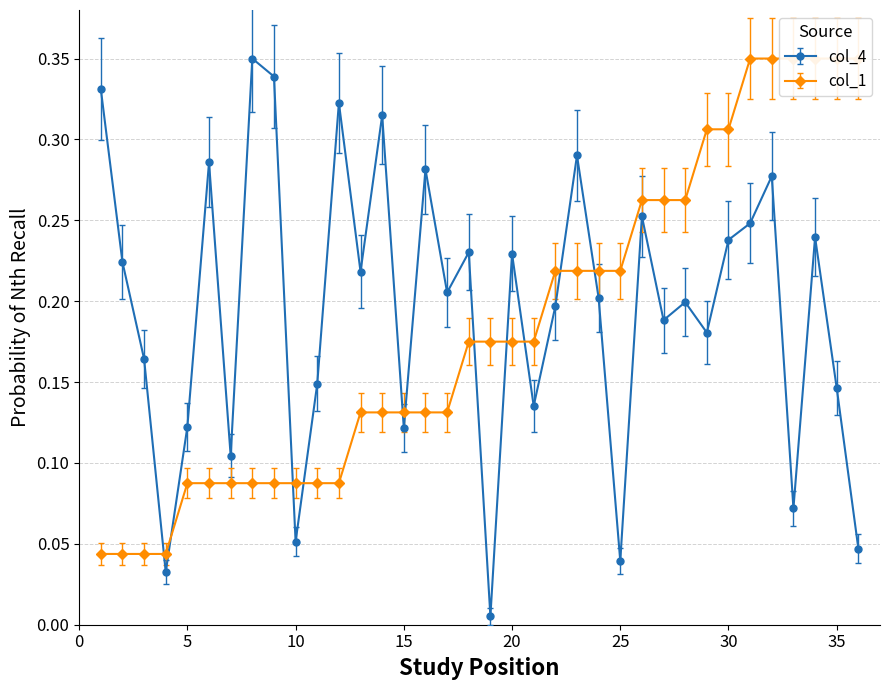

Between 14 and 18, which series saw the biggest shift?

col_4